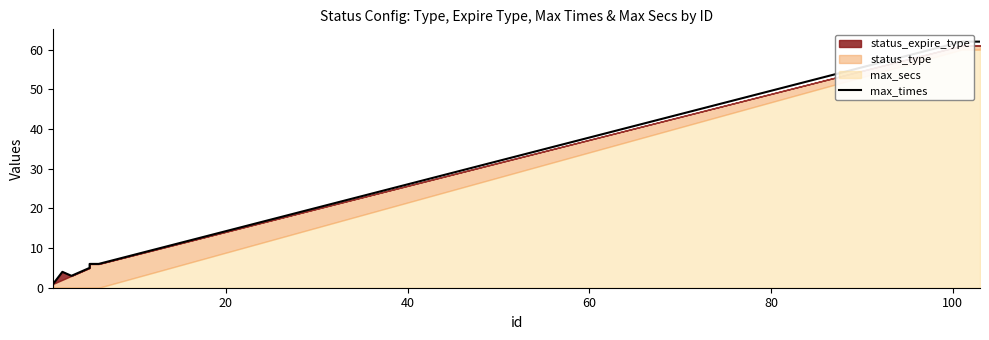

The value at 60 is 5. True or false?

False